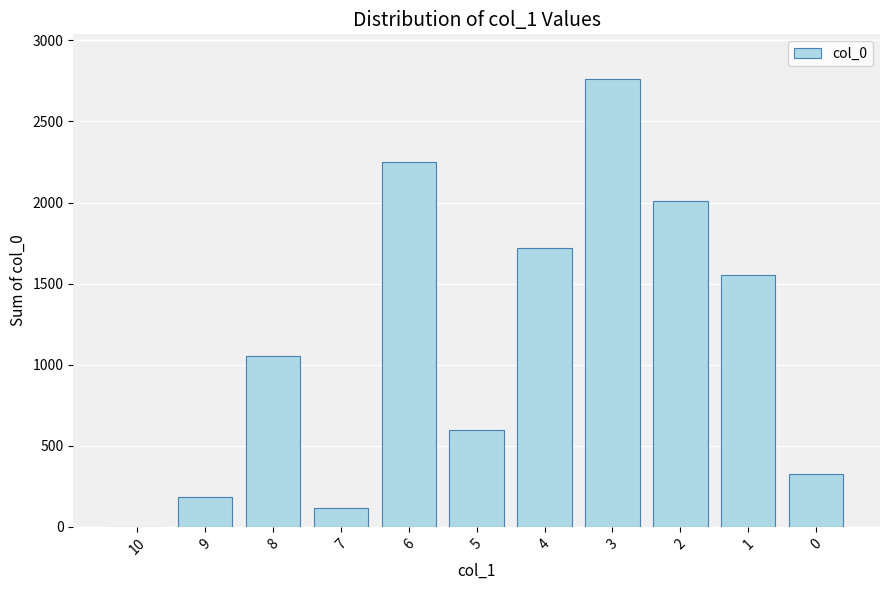

What is the sum of all values?

12573